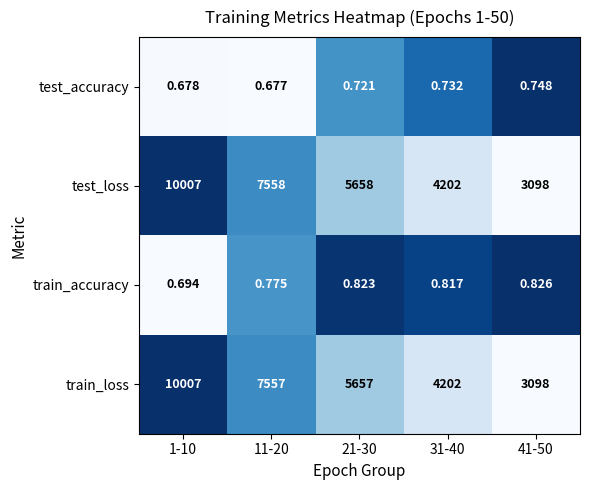

Is the value of test_accuracy at 1-10 greater than the value of train_accuracy at 21-30?

No